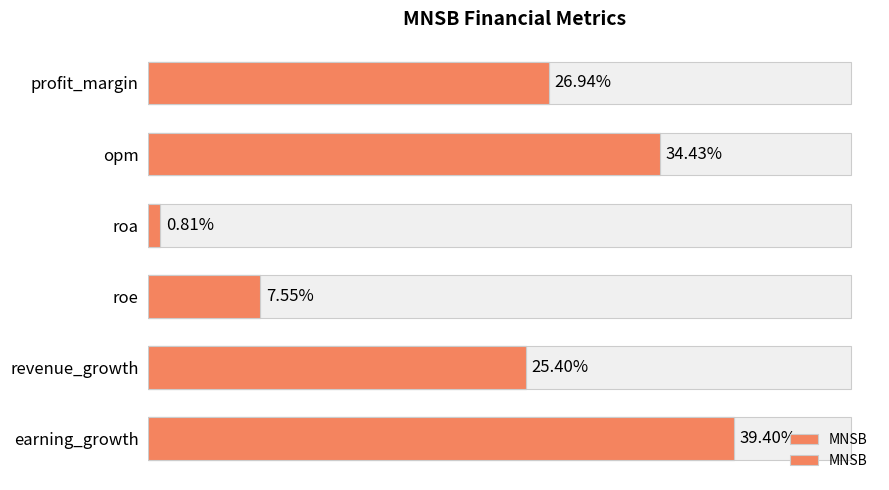

Read the value at profit_margin.

26.9